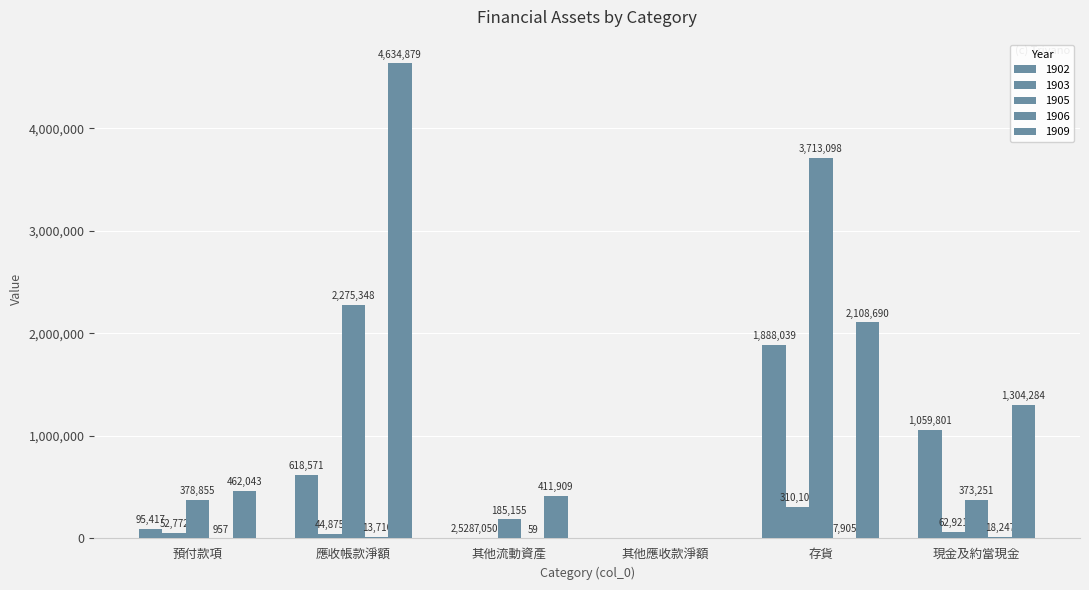

Is it true that 1905 equals 106056 at 其他流動資產?

False